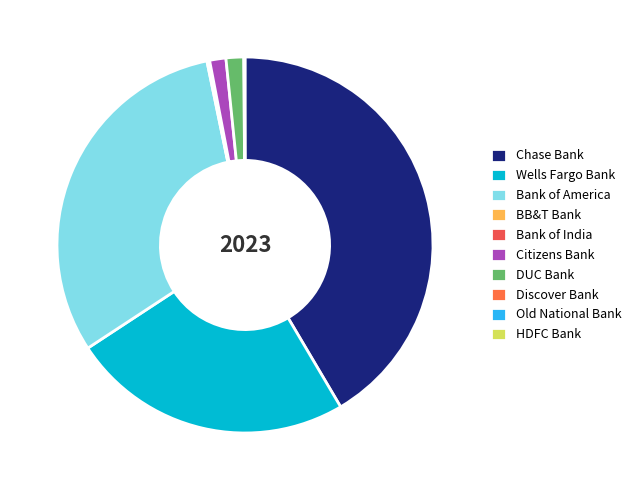

How many segments does this pie chart have?

10